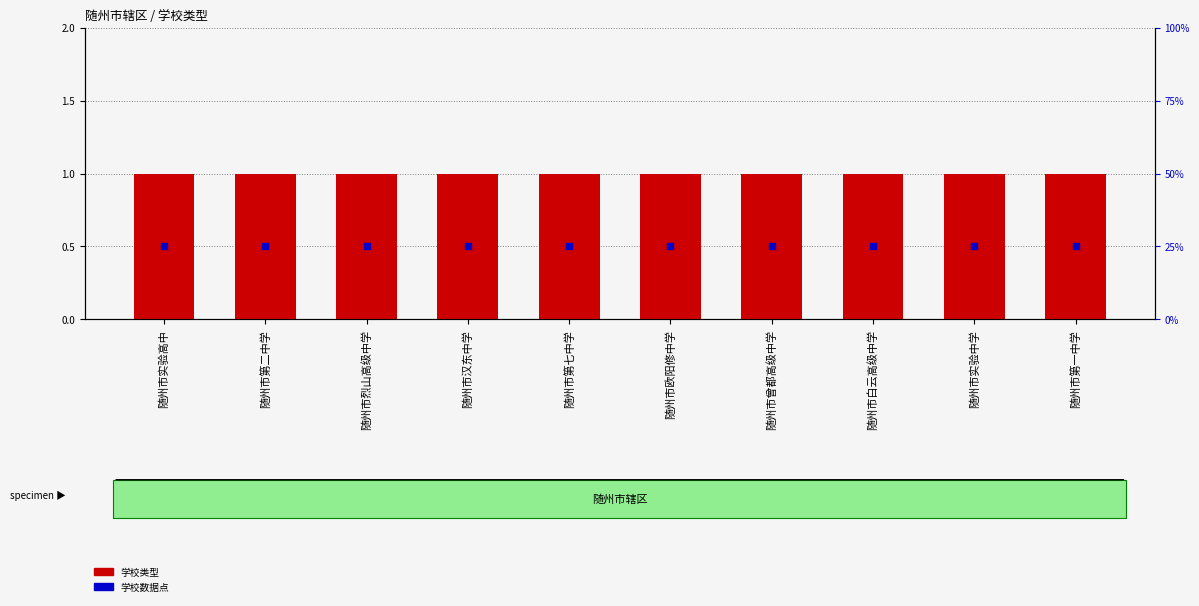

Is the value of 学校类型 at 随州市第一中学 greater than the value of 学校数据点 at 随州市汉东中学?

Yes